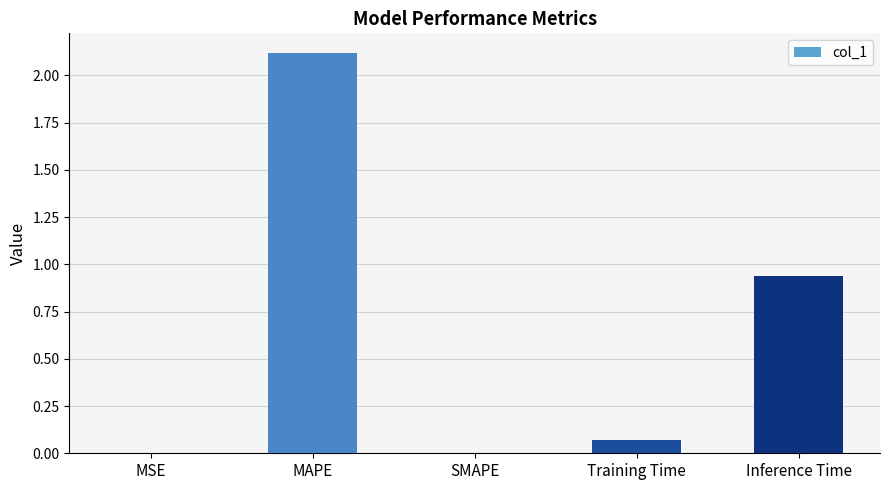

What value does the data have at MAPE?

2.1